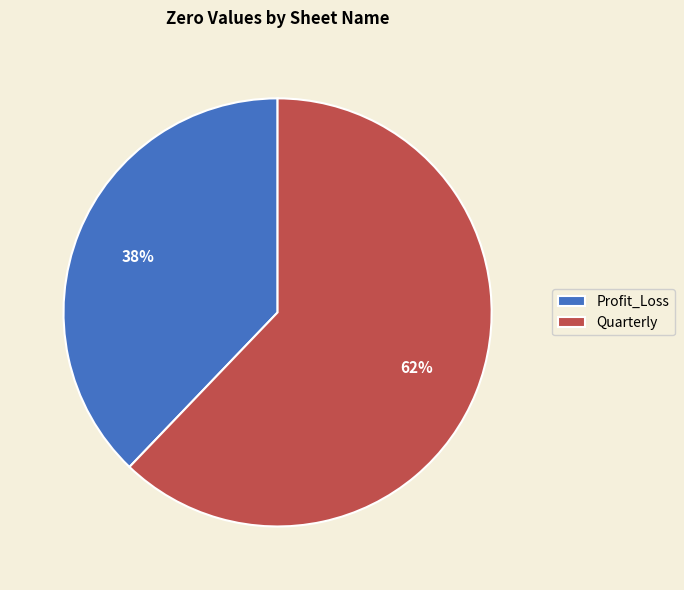

True or false: Profit_Loss accounts for 43% of the total.

False